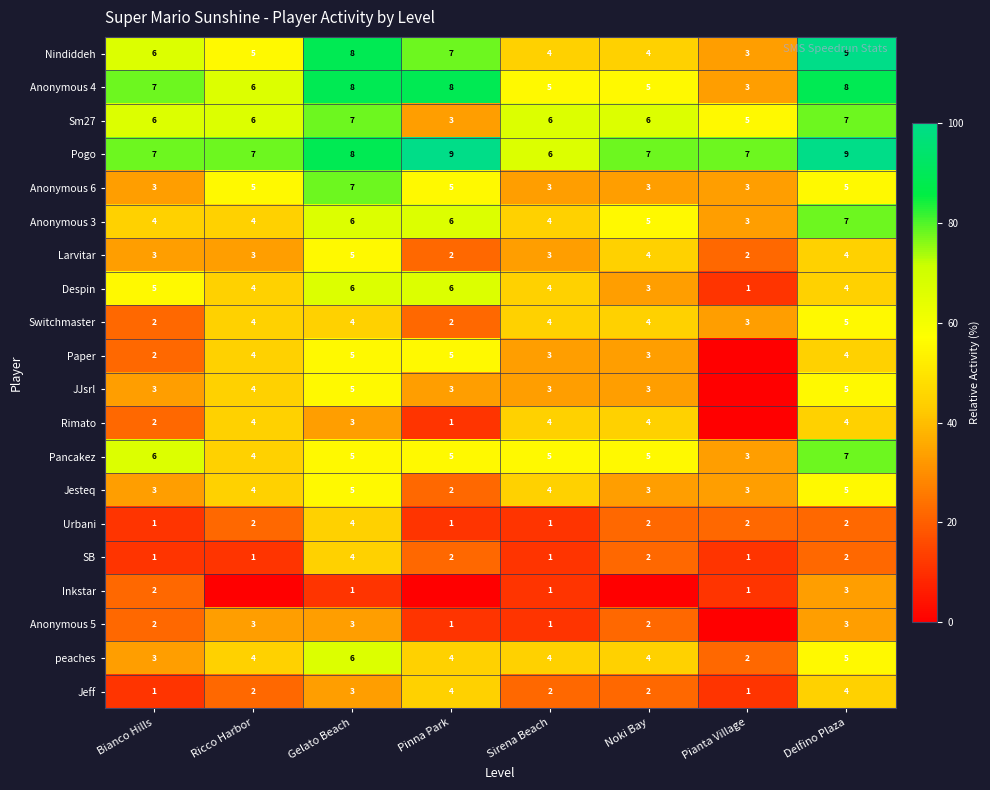

Is the value of Larvitar at Gelato Beach greater than the value of Anonymous 4 at Bianco Hills?

No